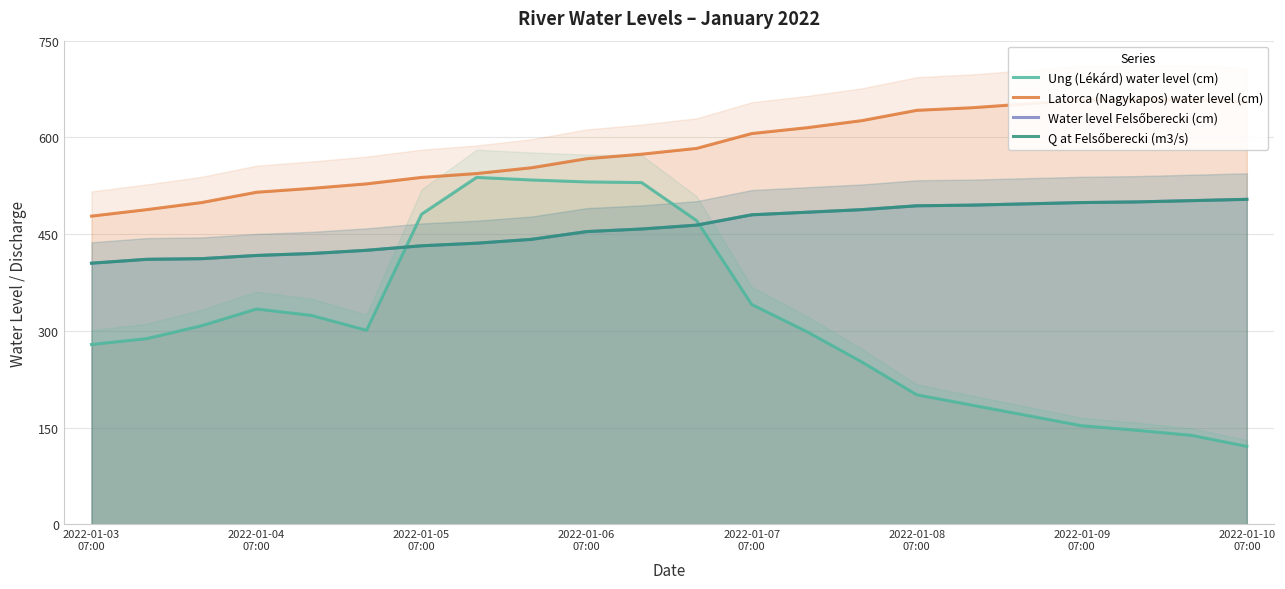

The Ung (Lékárd) water level (cm) series shows 877 at 2022-01-10
07:00. True or false?

False